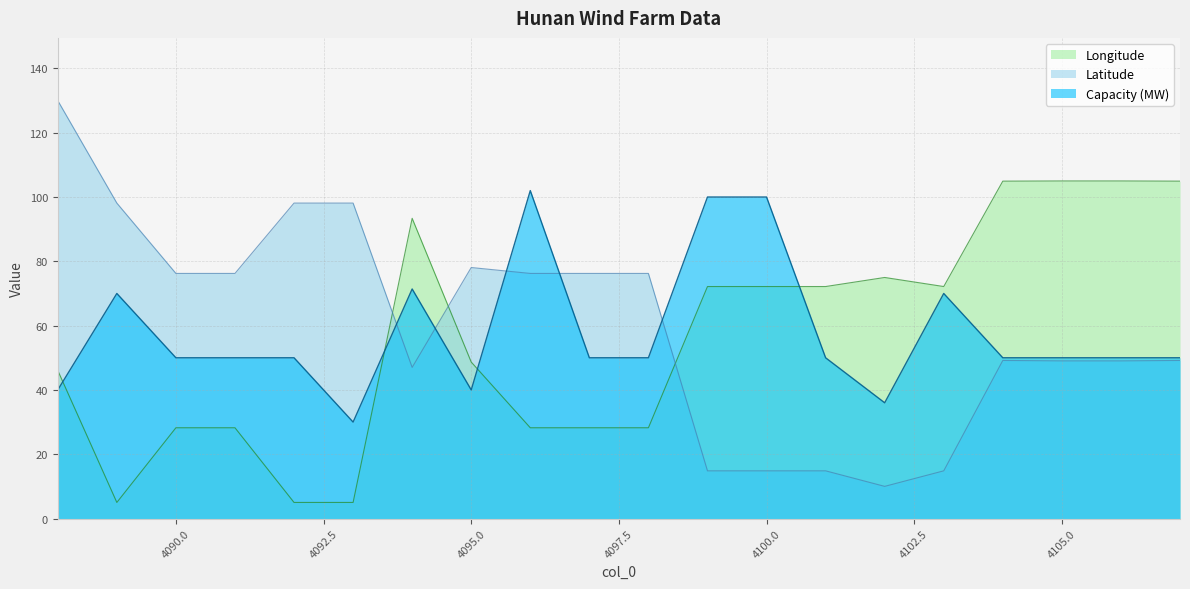

Reading left to right, list all the values displayed in this chart.

Capacity (MW): 4088=40.0	4089=70.0	4090=50.0	4091=50.0	4092=50.0	4093=30.0	4094=71.4	4095=40.0	4096=102.0	4097=50.0	4098=50.0	4099=100.0	4100=100.0	4101=50.0	4102=36.0	4103=70.0	4104=50.0	4105=50.0	4106=50.0	4107=50.0
Latitude: 4088=130.0	4089=98.1	4090=76.2	4091=76.2	4092=98.1	4093=98.1	4094=47.0	4095=78.1	4096=76.2	4097=76.2	4098=76.2	4099=14.8	4100=14.8	4101=14.8	4102=10.0	4103=14.8	4104=49.2	4105=49.0	4106=49.0	4107=49.2
Longitude: 4088=46.0	4089=5.0	4090=28.2	4091=28.2	4092=5.0	4093=5.0	4094=93.4	4095=48.7	4096=28.2	4097=28.2	4098=28.2	4099=72.2	4100=72.2	4101=72.2	4102=75.0	4103=72.2	4104=104.9	4105=105.0	4106=105.0	4107=104.9